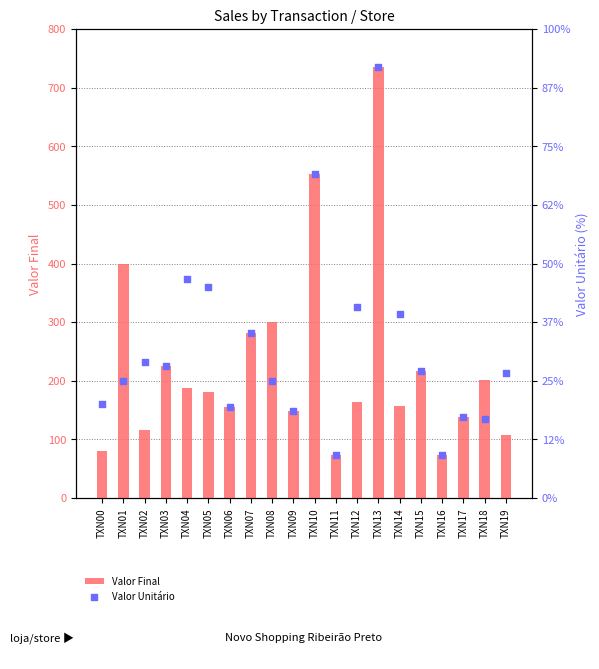

What are all the series names shown in the legend?

Valor Final, Valor Unitário